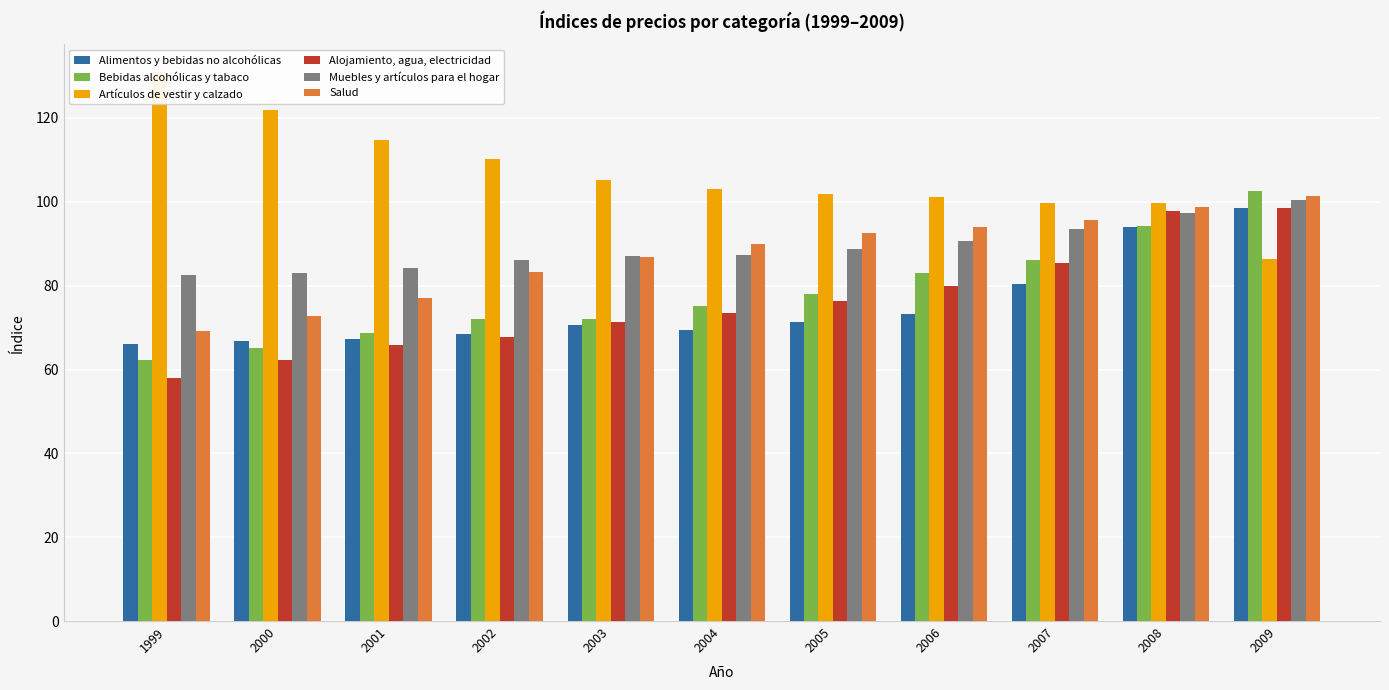

How many bars are there in each group?

6